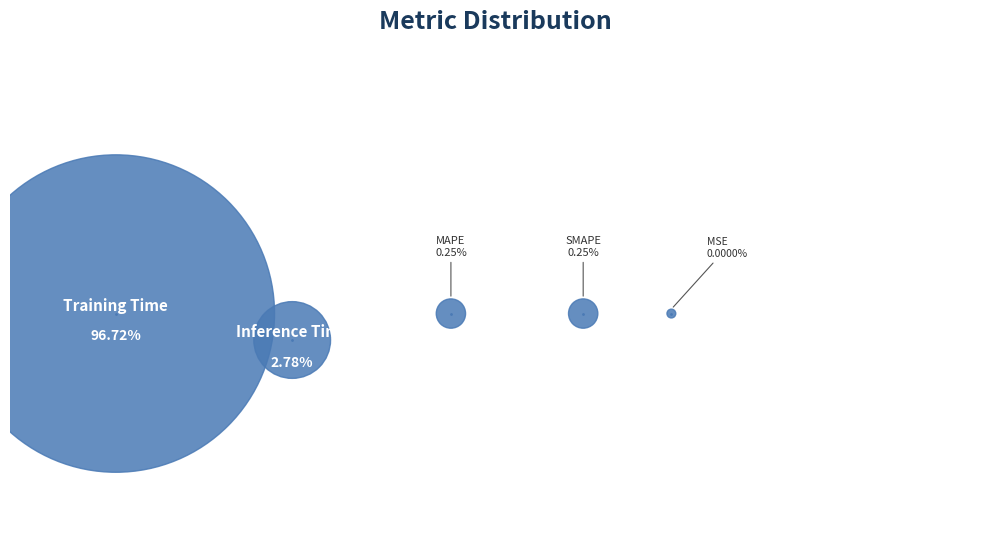

The MSE slice represents 0% of the pie. True or false?

True